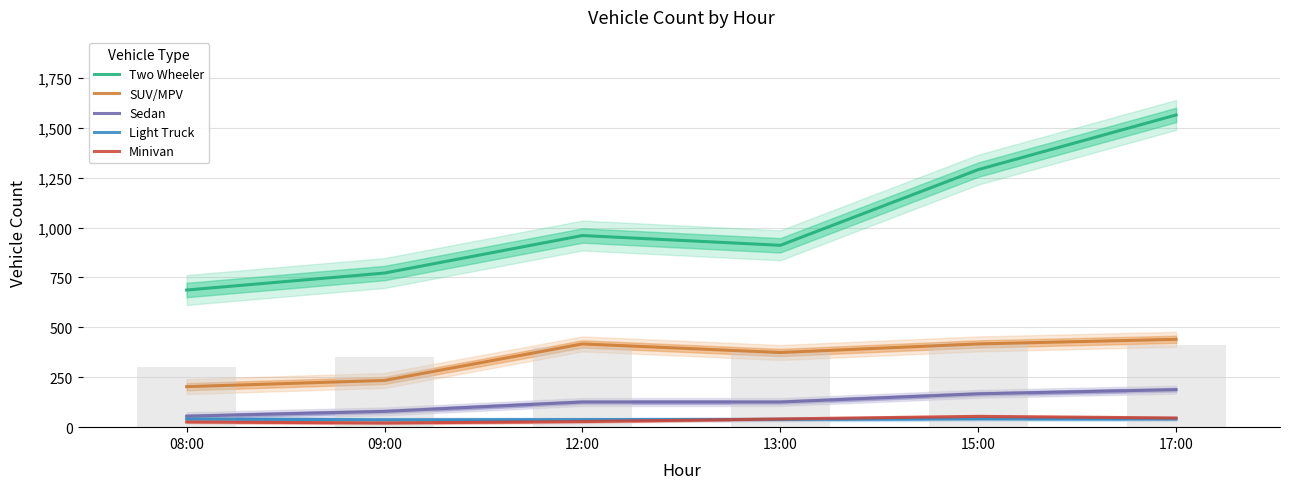

What value does the Two Wheeler series have at 13:00?

911